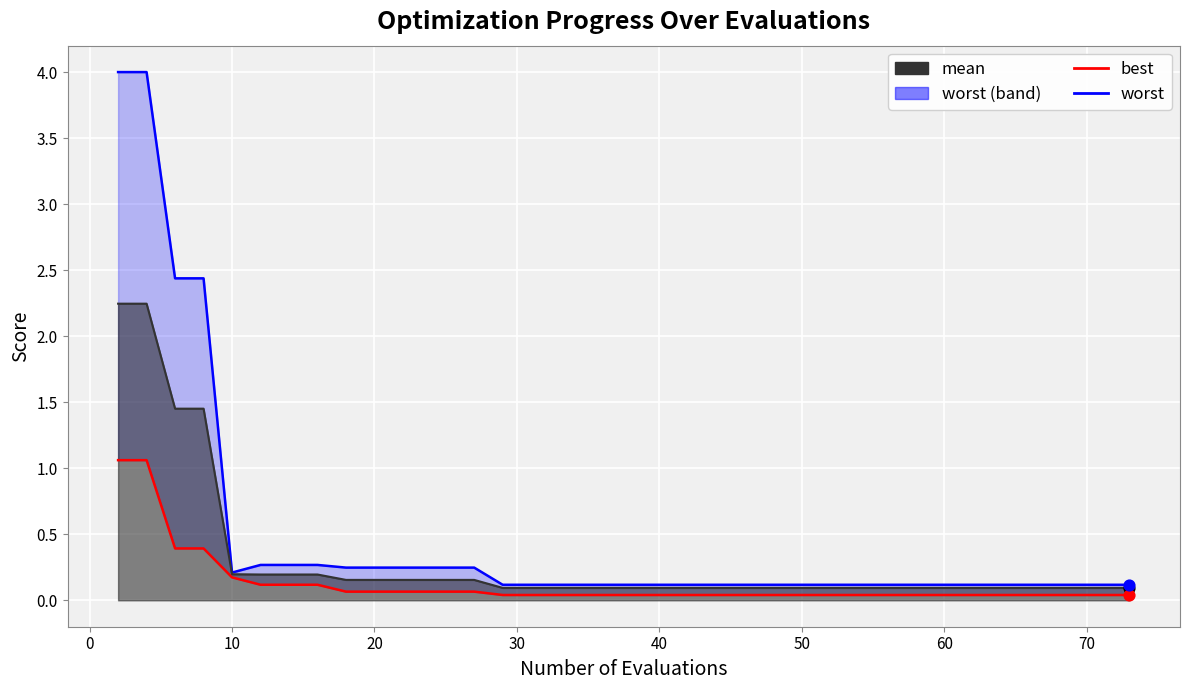

Which series has the widest spread of Y values?

worst